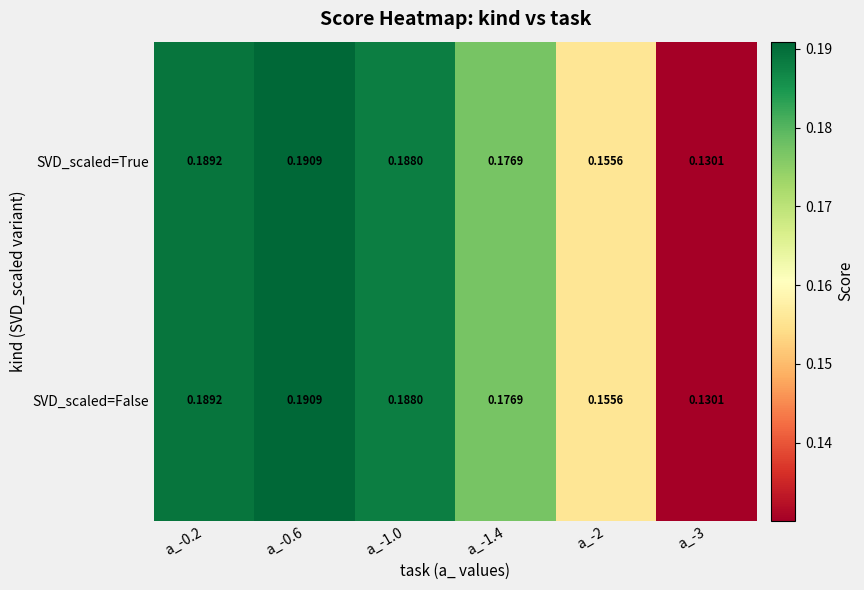

How many categories are shown in the chart?

6